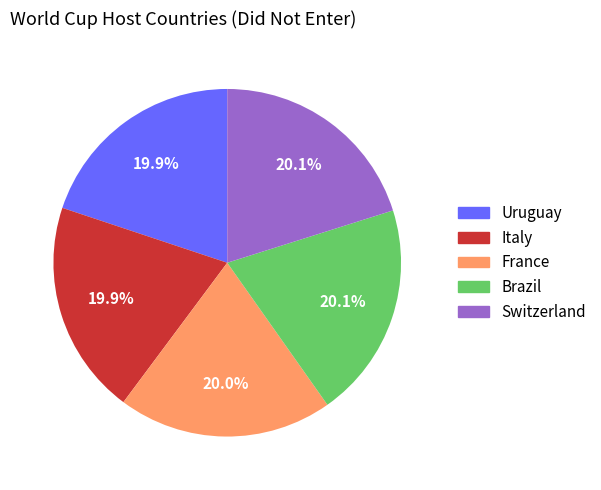

What percentage do France and Brazil together represent?

40.1%